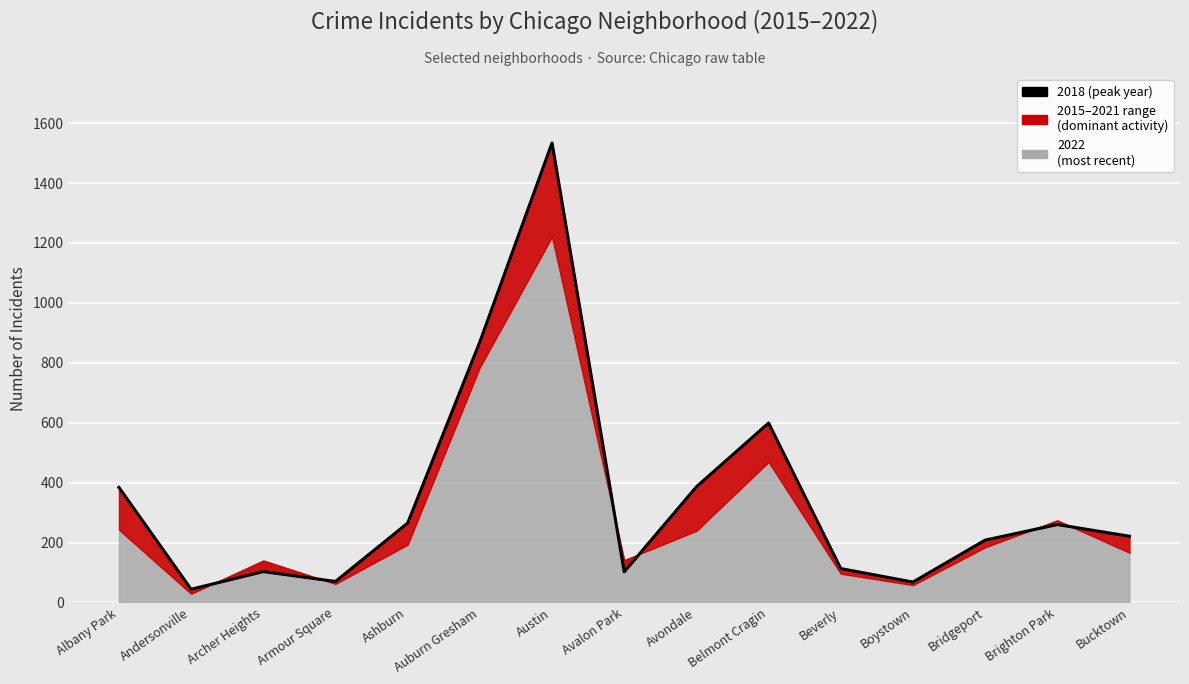

Where is the first local minimum?

Andersonville